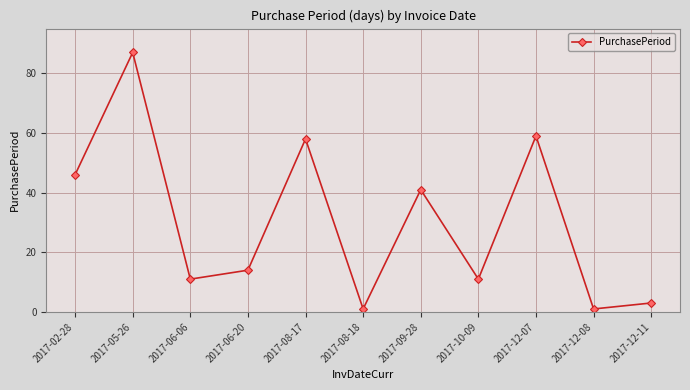

What is the sum of all values?

332